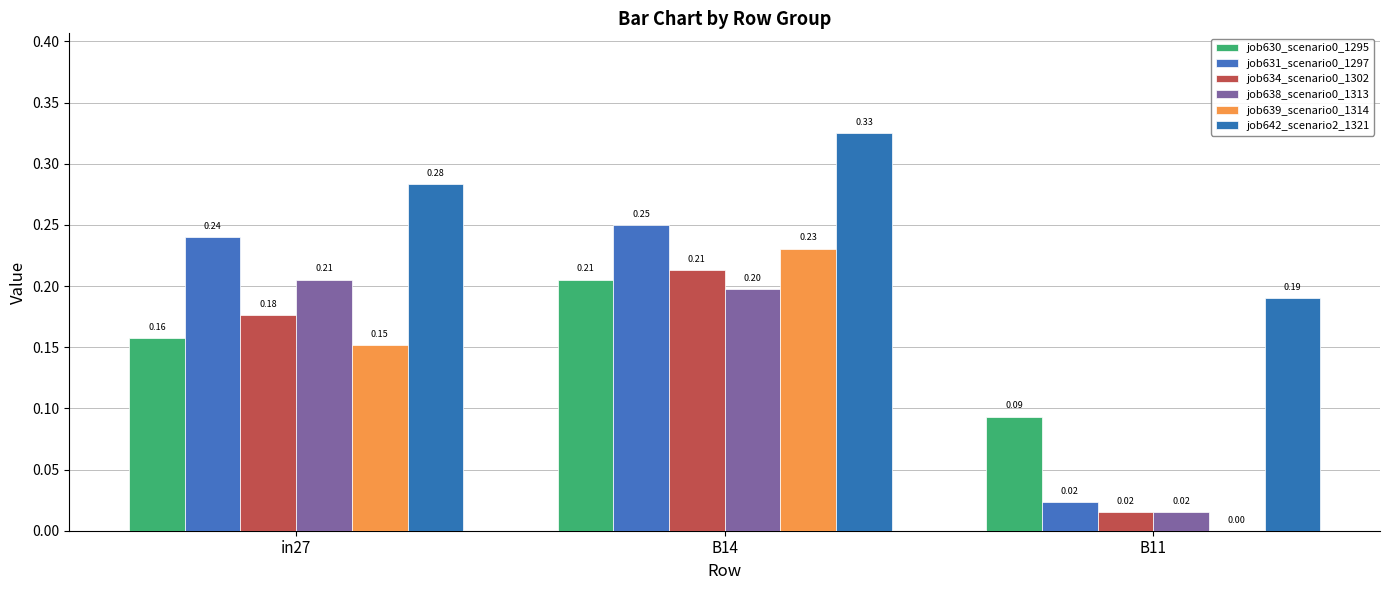

At how many categories does at least one series exceed 0?

3